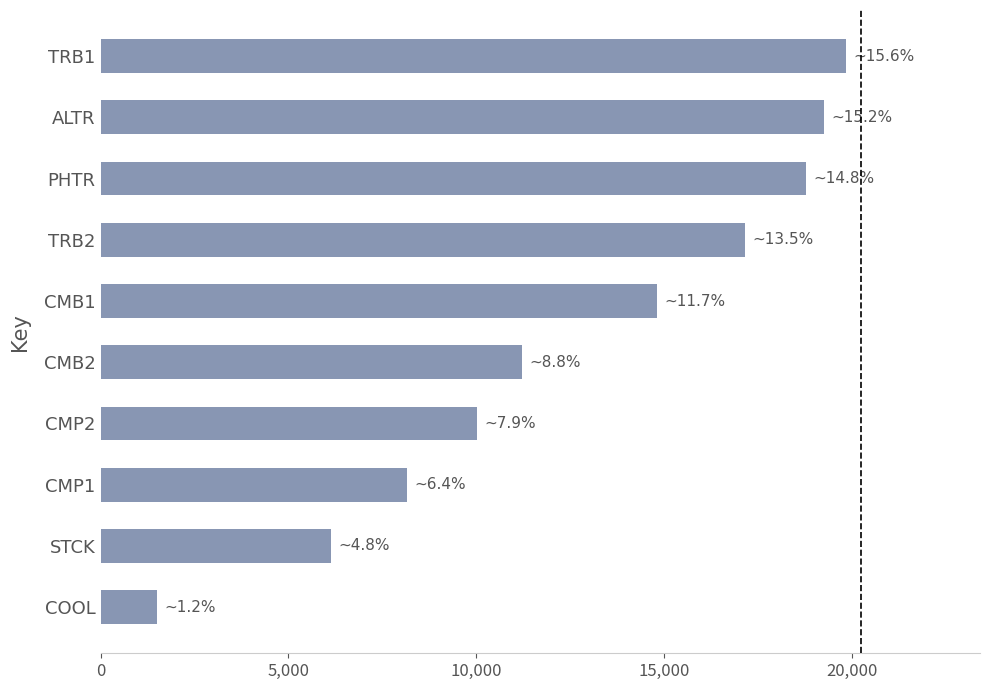

Rank the categories by value from lowest to highest.

COOL, STCK, CMP1, CMP2, CMB2, CMB1, TRB2, PHTR, ALTR, TRB1